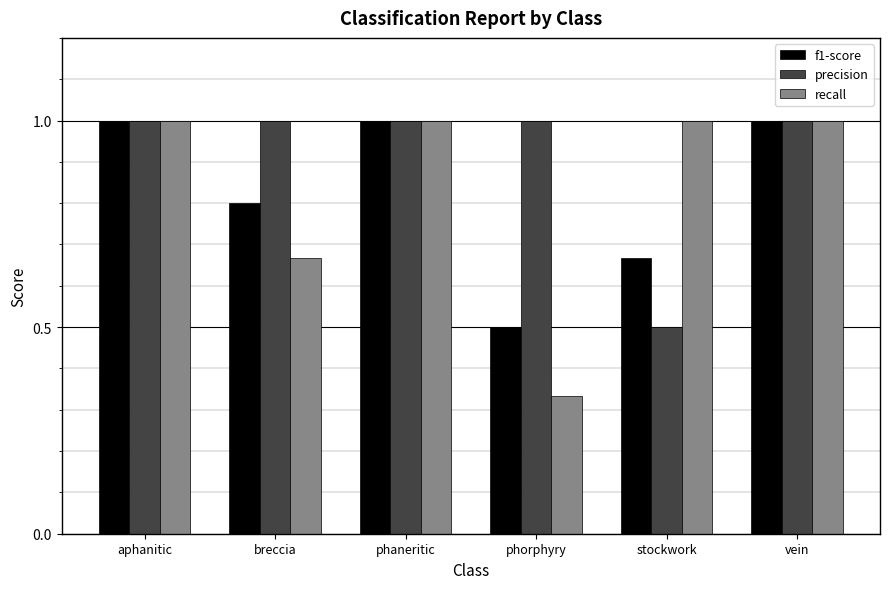

True or false: f1-score has a value of 1.3 at aphanitic.

False